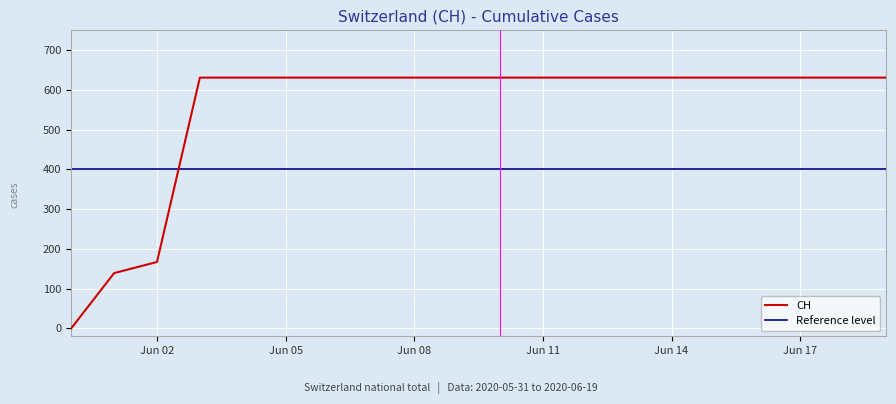

Rank the categories by value from highest to lowest.

2020-06-03, 2020-06-04, 2020-06-05, 2020-06-06, 2020-06-07, 2020-06-08, 2020-06-09, 2020-06-10, 2020-06-11, 2020-06-12, 2020-06-13, 2020-06-14, 2020-06-15, 2020-06-16, 2020-06-17, 2020-06-18, 2020-06-19, 2020-06-02, 2020-06-01, 2020-05-31